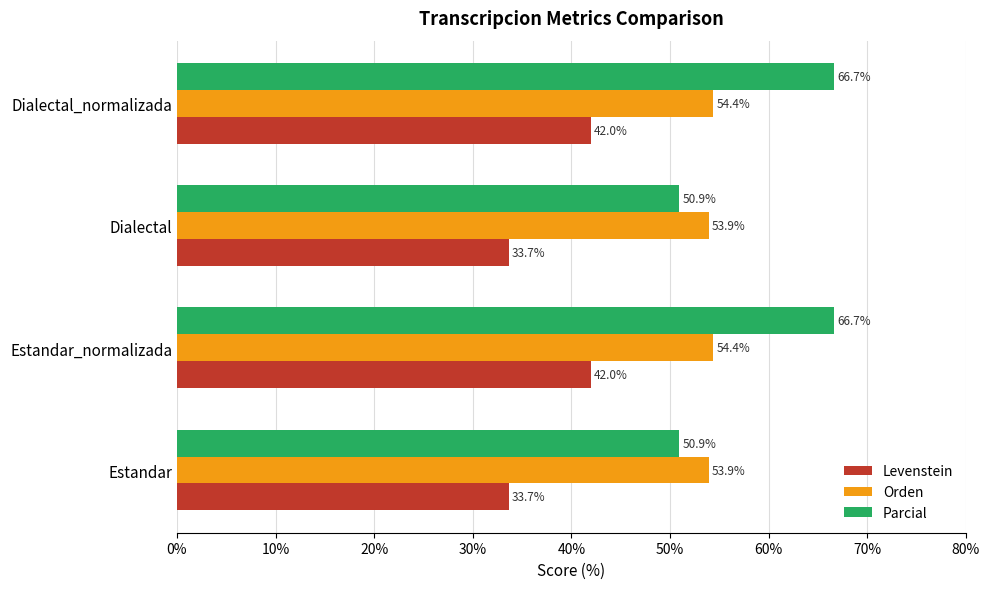

Is it true that Parcial equals 66.7 at Dialectal_normalizada?

True